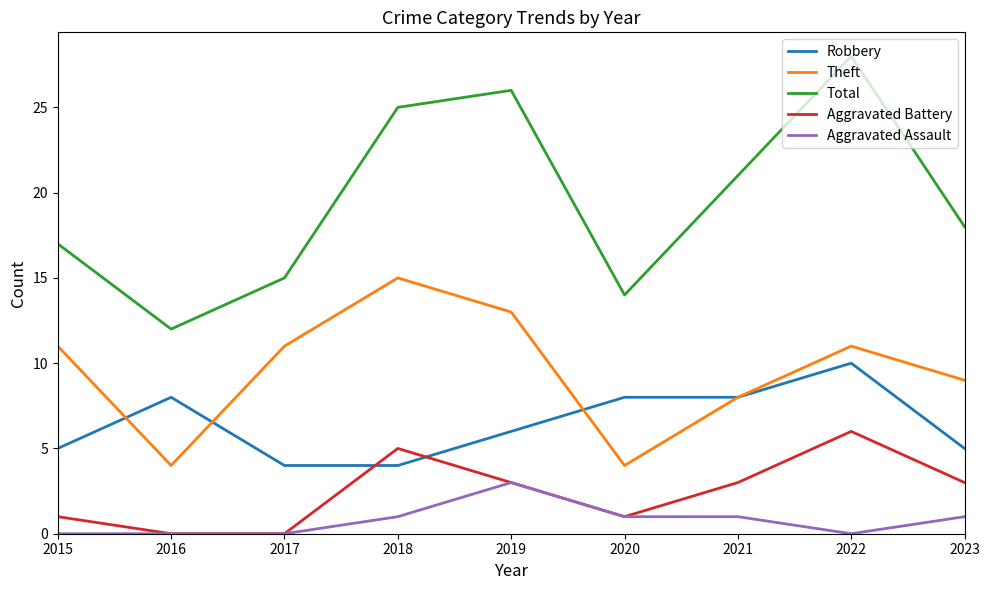

Which series changed the most between 2016 and 2020?

Total